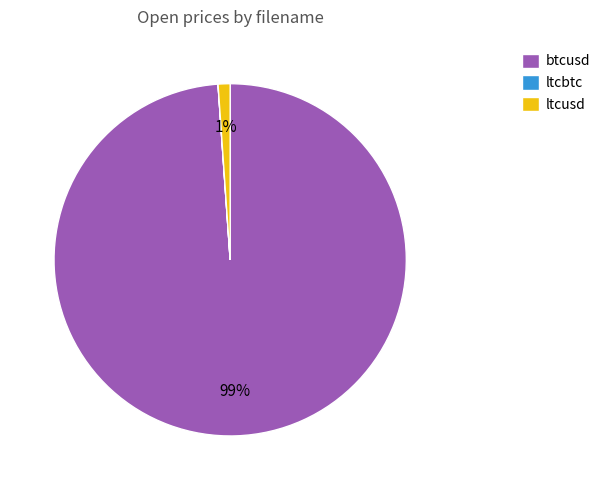

Is it true that btcusd is 99% of the pie?

True